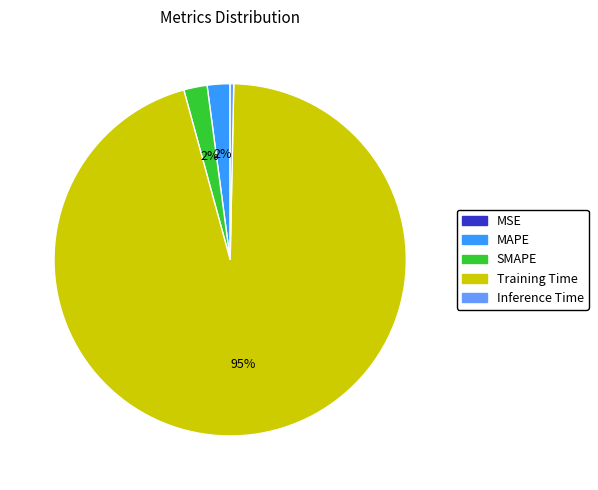

Does MAPE account for over 50% of the chart?

No